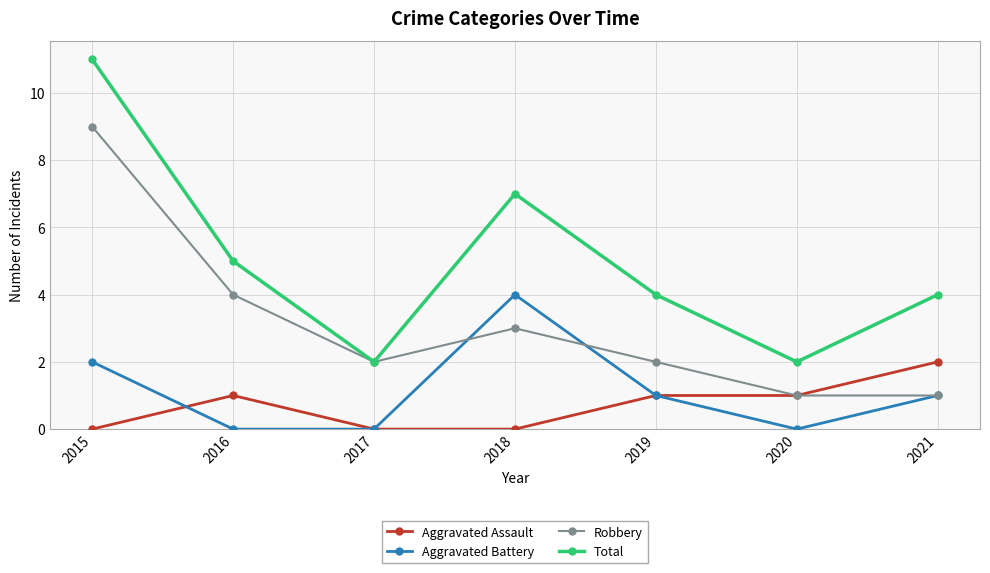

True or false: Aggravated Assault has a value of 1 at 2015.

False